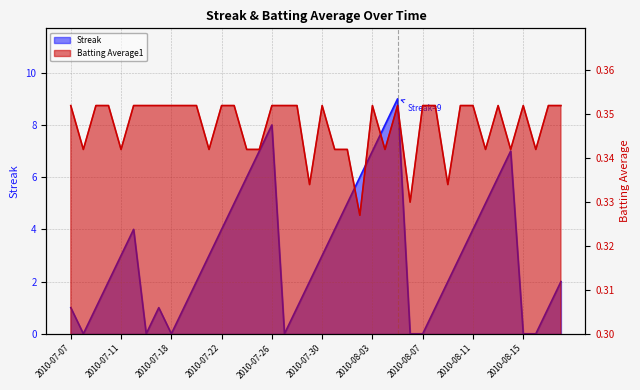

Between 2010-08-14 and 2010-07-20, which is larger?

2010-08-14